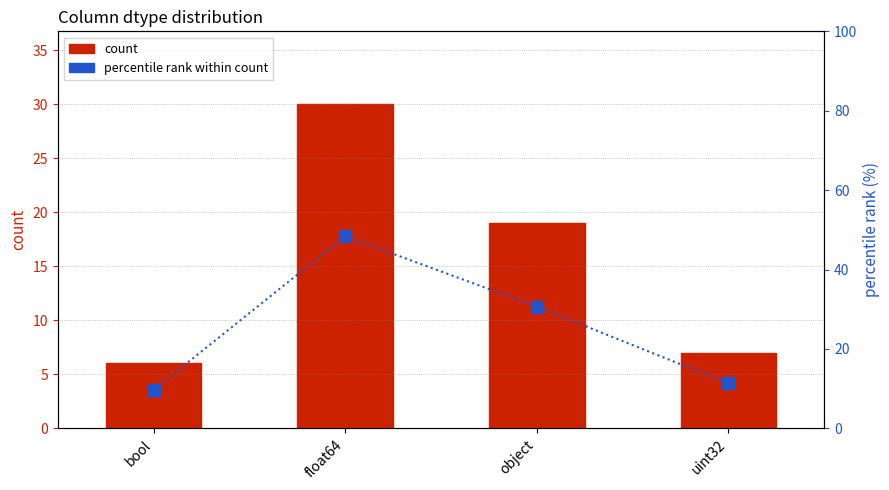

True or false: percentile rank within count has a value of 9.9 at object.

False